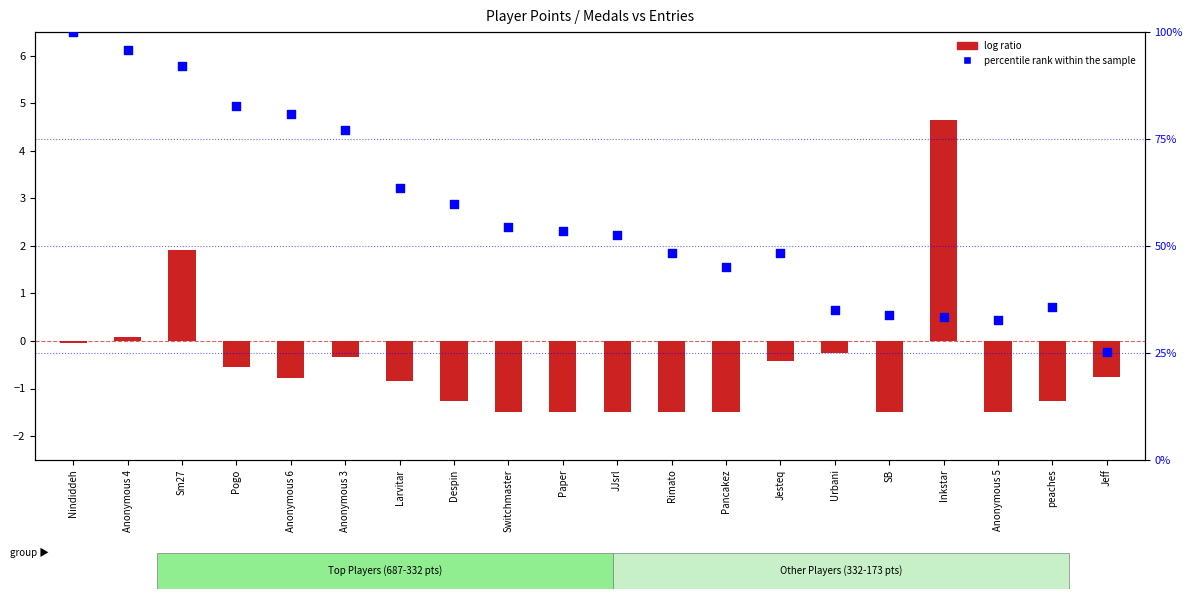

At how many categories does at least one series exceed 72?

6